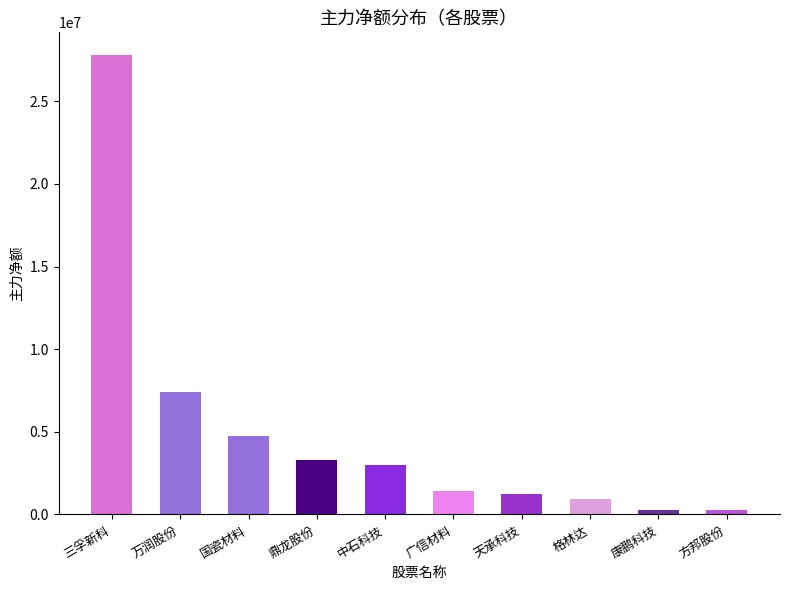

What is the ratio of the value at 康鹏科技 to the value at 广信材料?

0.2